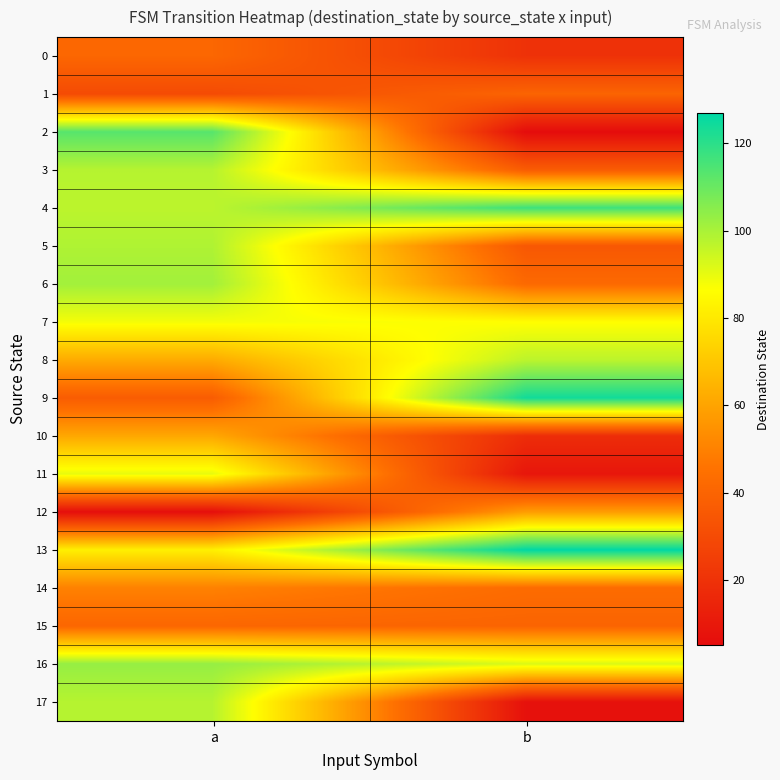

At which category does the chart reach its peak across all series?

b